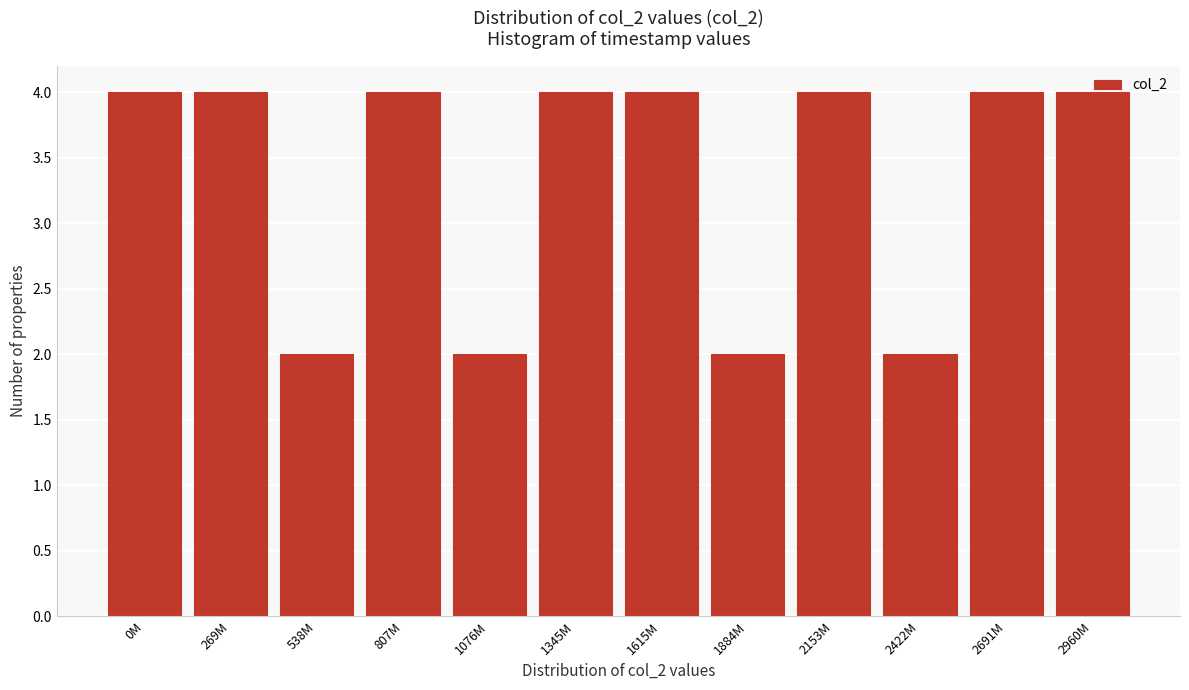

What is the maximum value shown in the chart?

4